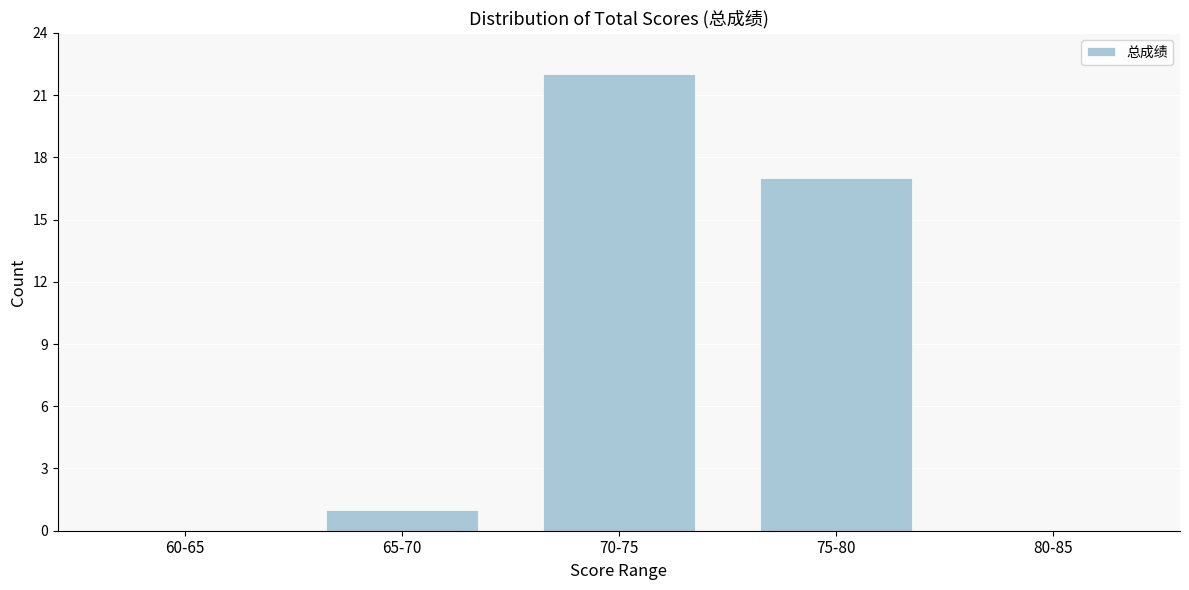

Reading right to left, transcribe all the data shown in this chart.

80-85=0	75-80=17	70-75=22	65-70=1	60-65=0